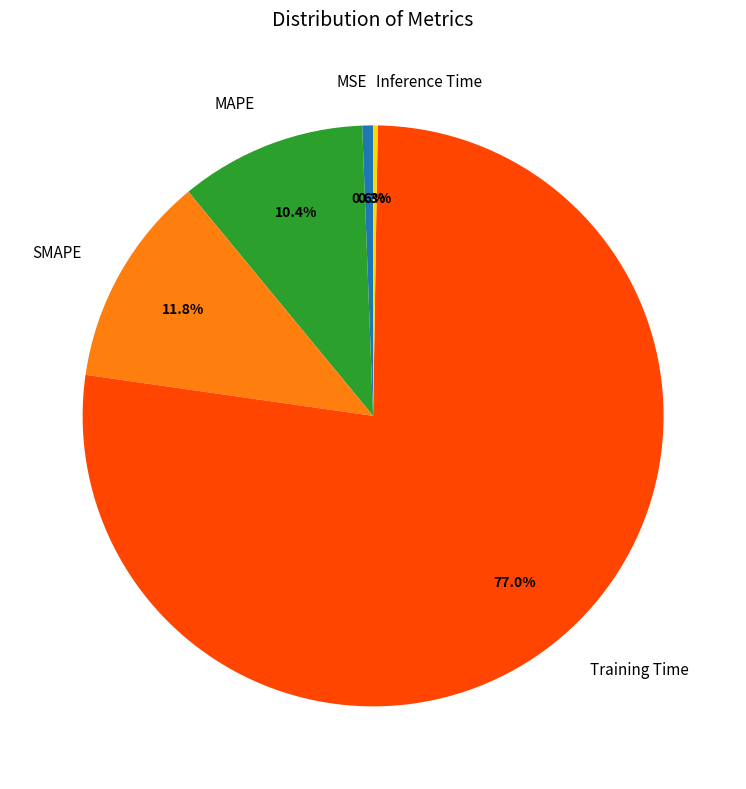

Between MSE and MAPE, which is larger?

MAPE